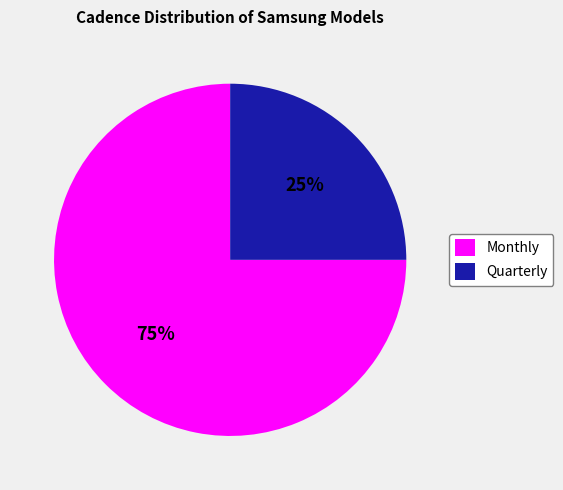

True or false: Quarterly accounts for 25% of the total.

True